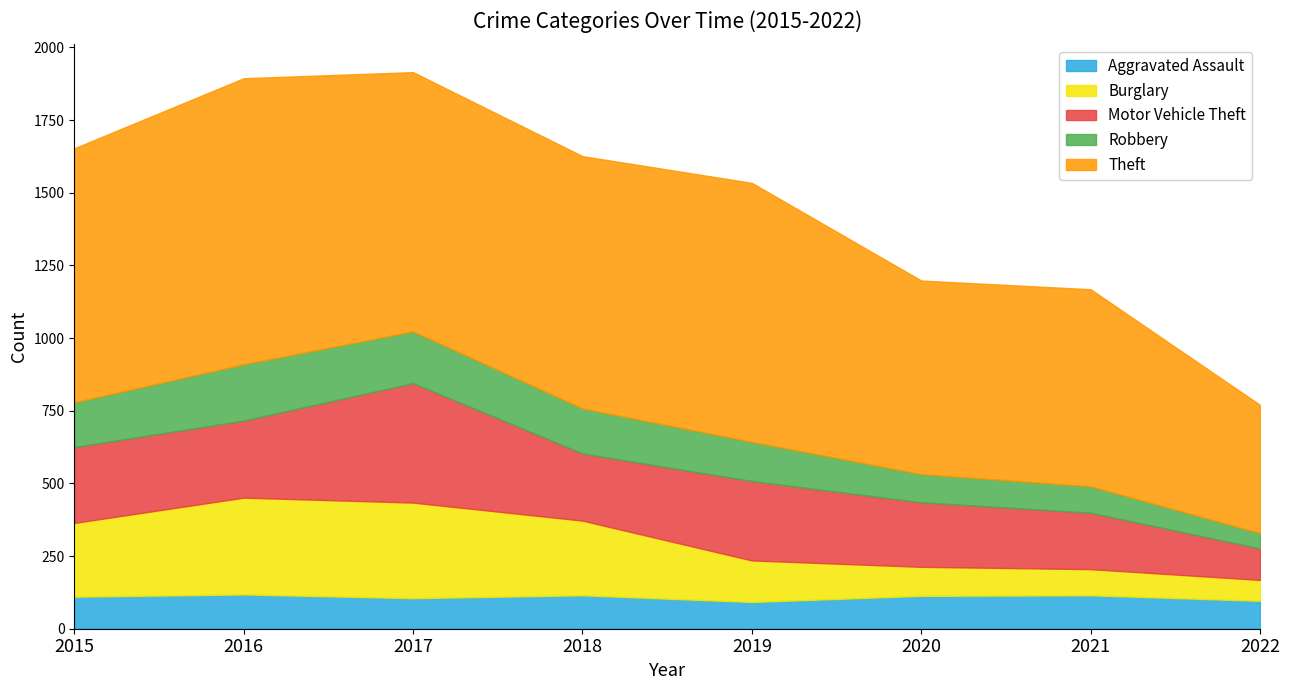

How many data points in Motor Vehicle Theft are above 261?

3